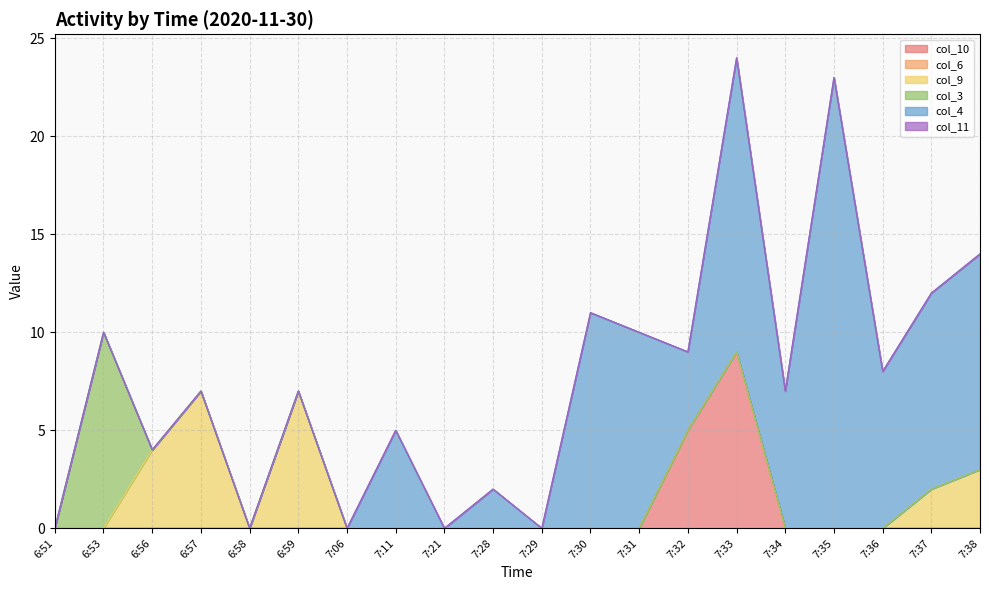

Which category has the lowest value in the col_10 series?

6:51